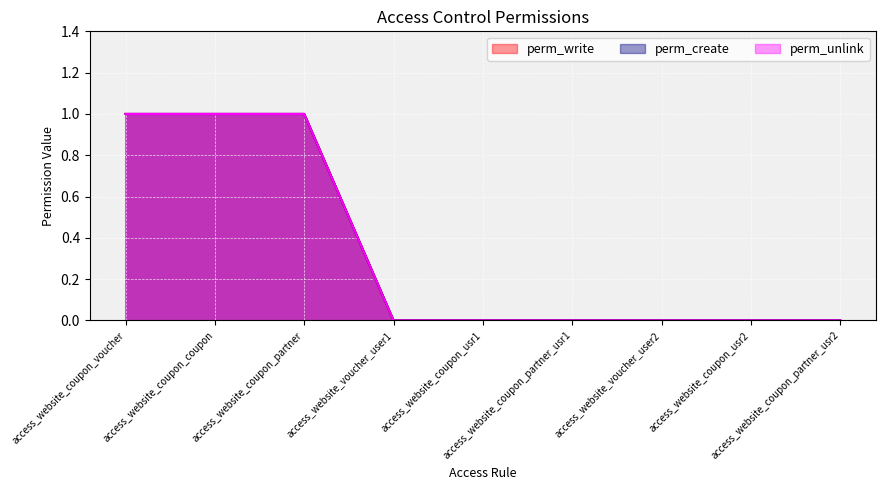

Which series has the largest range (max minus min)?

perm_write